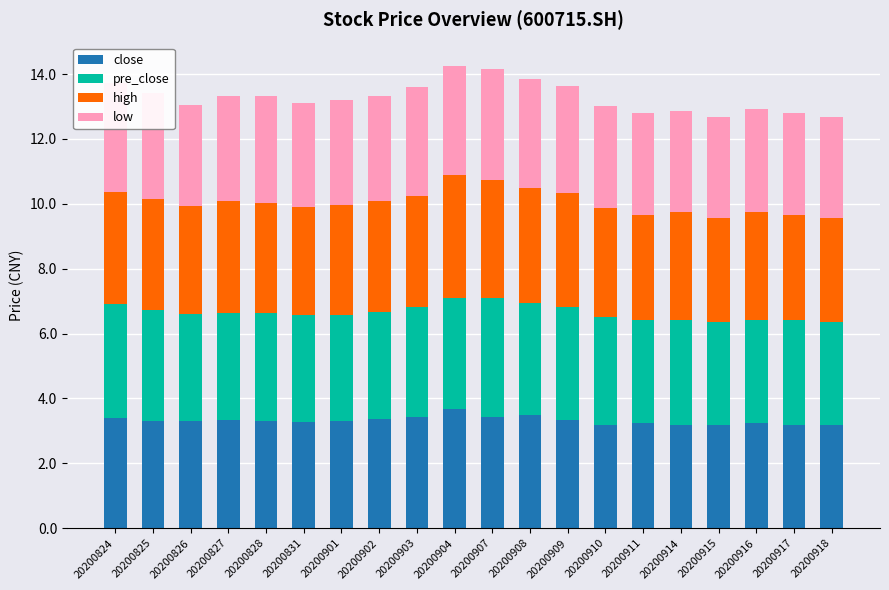

The value of close at 20200826 is 3.3. True or false?

True